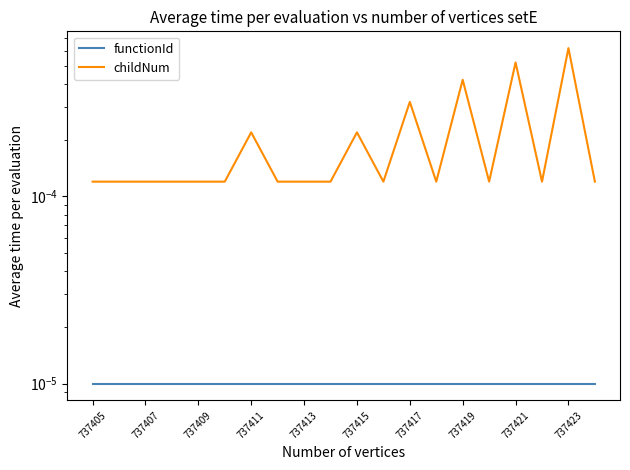

Does the chart display data point markers on the line(s)?

No